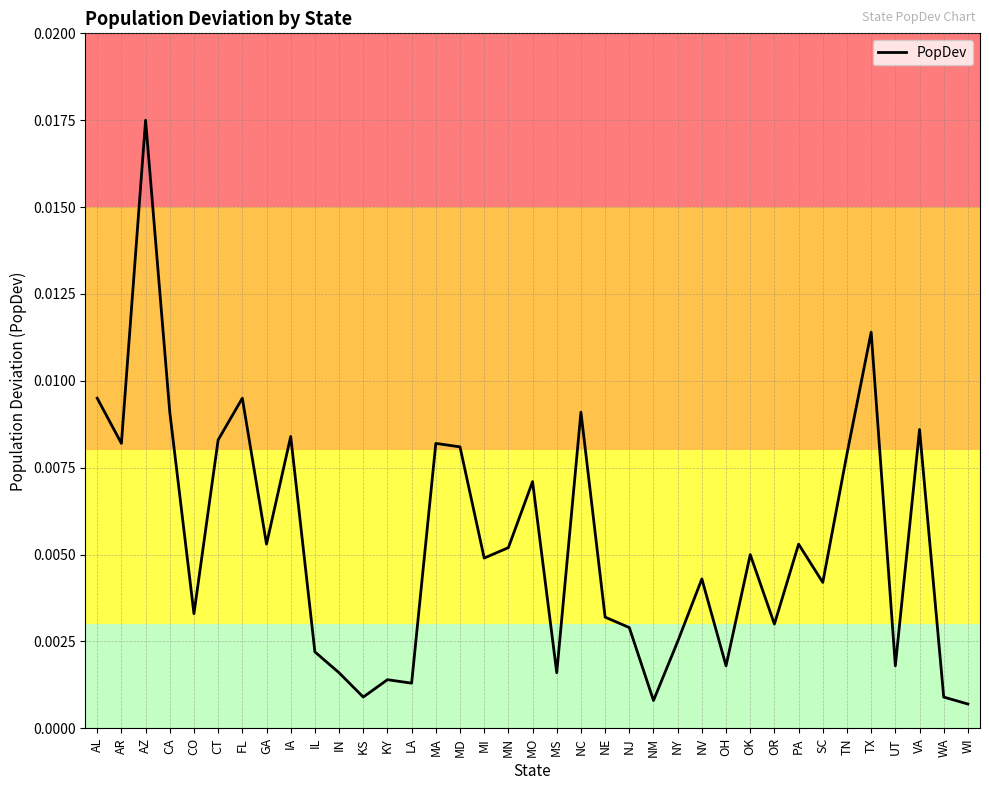

What position from the right is FL?

31